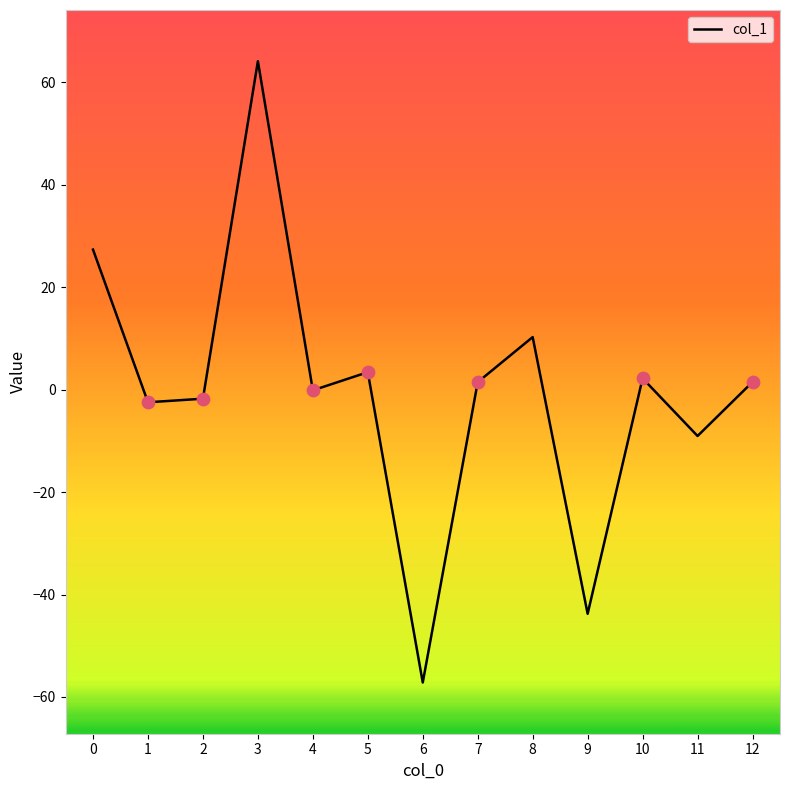

What is the change in value from 1 to 9?

-41.3